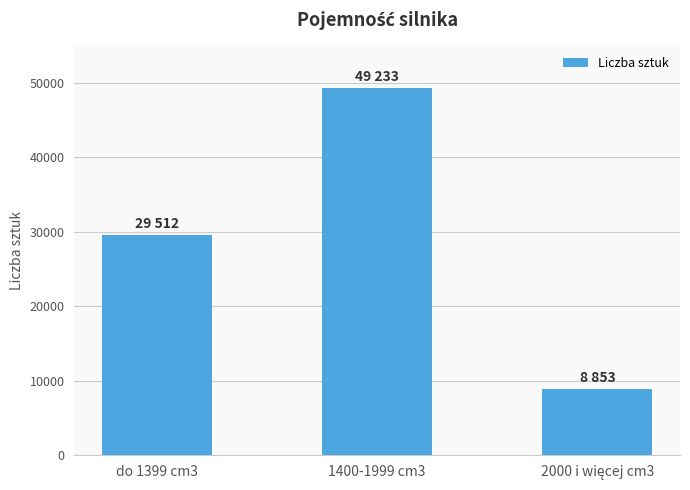

What is the approximate value at do 1399 cm3, to the nearest 10?

29510